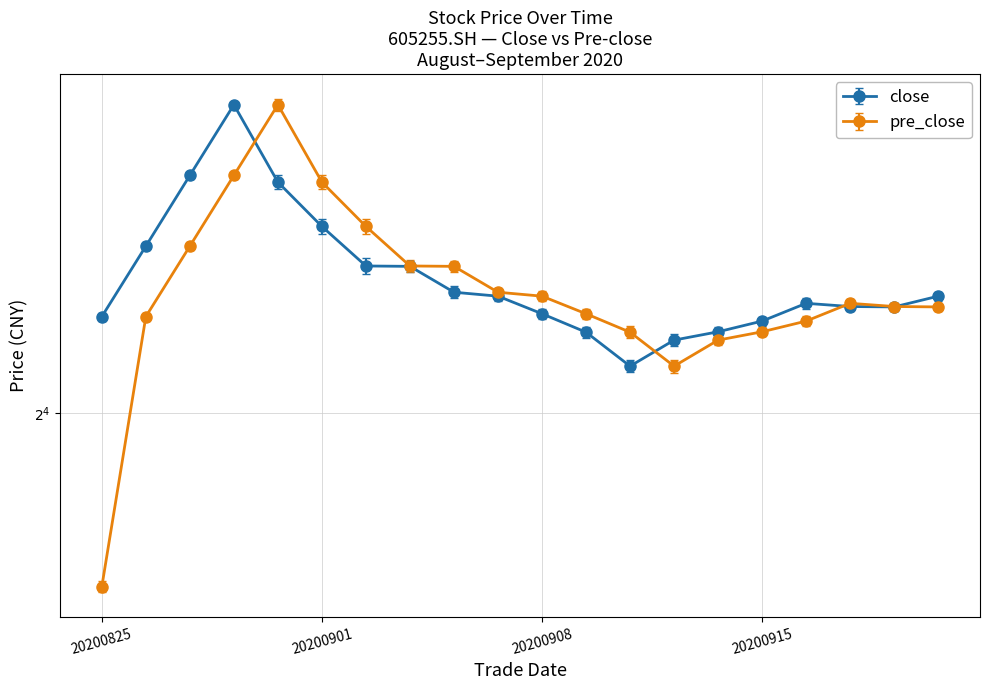

At 20200901, list the series in order from largest to smallest.

pre_close, close